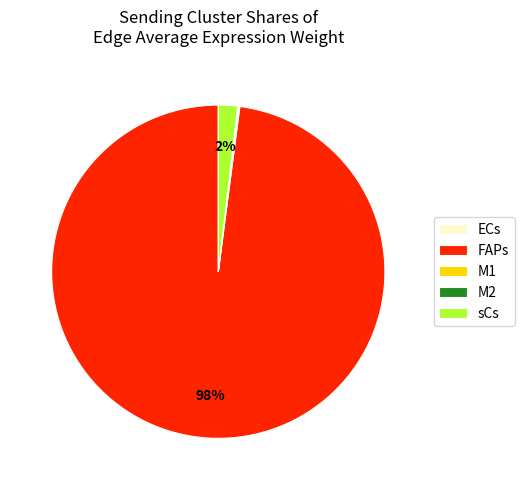

Is it true that FAPs is 84% of the pie?

False